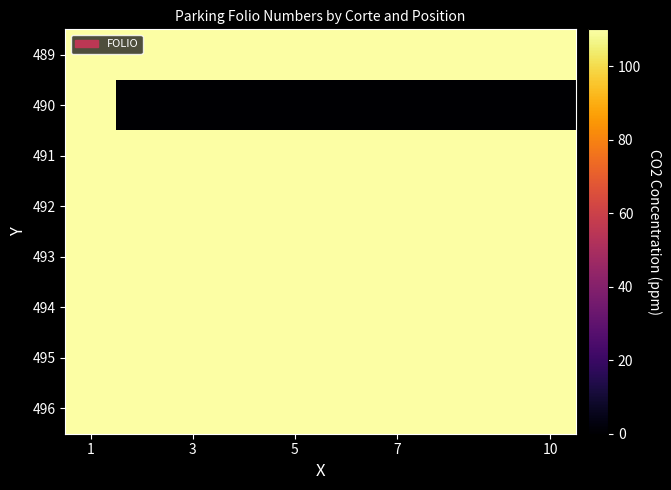

At which category is the sum across all series the highest?

1